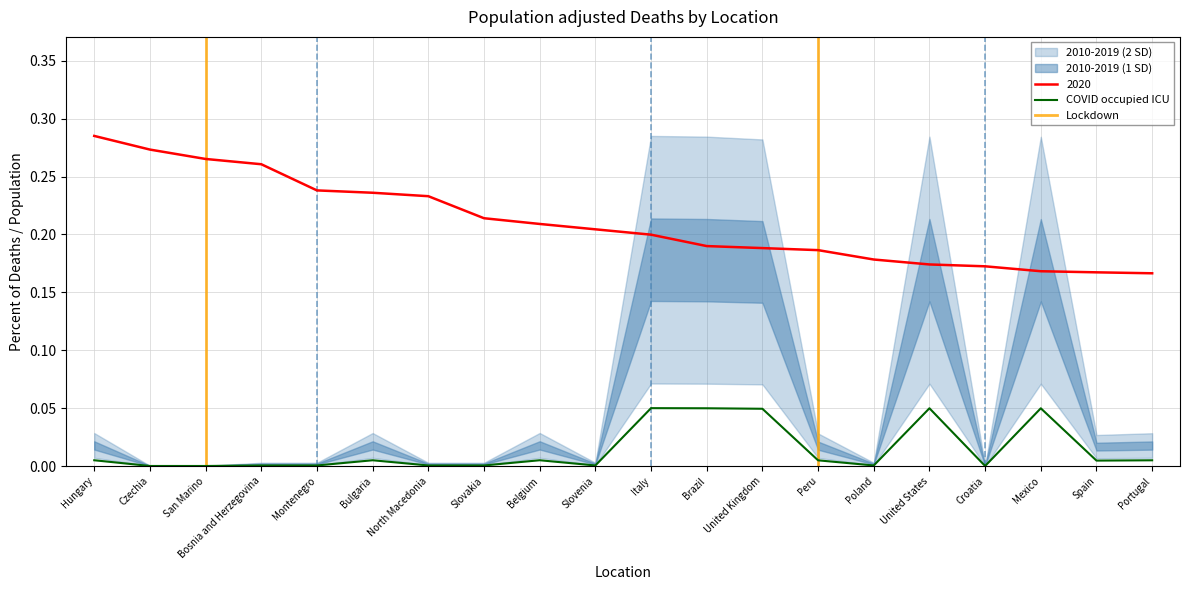

Reading left to right, what are all the values shown in this chart?

percent_of_deaths_population: Hungary=0.3	Czechia=0.3	San Marino=0.3	Bosnia and Herzegovina=0.3	Montenegro=0.2	Bulgaria=0.2	North Macedonia=0.2	Slovakia=0.2	Belgium=0.2	Slovenia=0.2	Italy=0.2	Brazil=0.2	United Kingdom=0.2	Peru=0.2	Poland=0.2	United States=0.2	Croatia=0.2	Mexico=0.2	Spain=0.2	Portugal=0.2
highest_deaths: Hungary=0.0	Czechia=0.0	San Marino=0.0	Bosnia and Herzegovina=0.0	Montenegro=0.0	Bulgaria=0.0	North Macedonia=0.0	Slovakia=0.0	Belgium=0.0	Slovenia=0.0	Italy=0.1	Brazil=0.0	United Kingdom=0.0	Peru=0.0	Poland=0.0	United States=0.0	Croatia=0.0	Mexico=0.0	Spain=0.0	Portugal=0.0